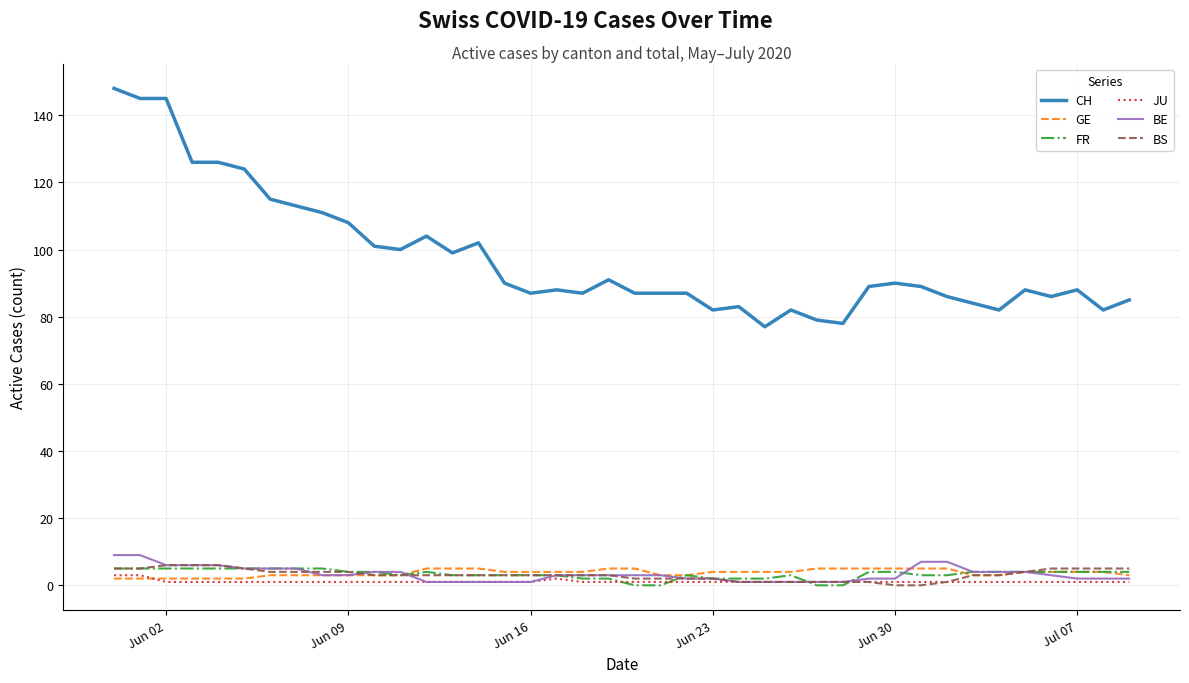

What is the average value of the BE series?

3